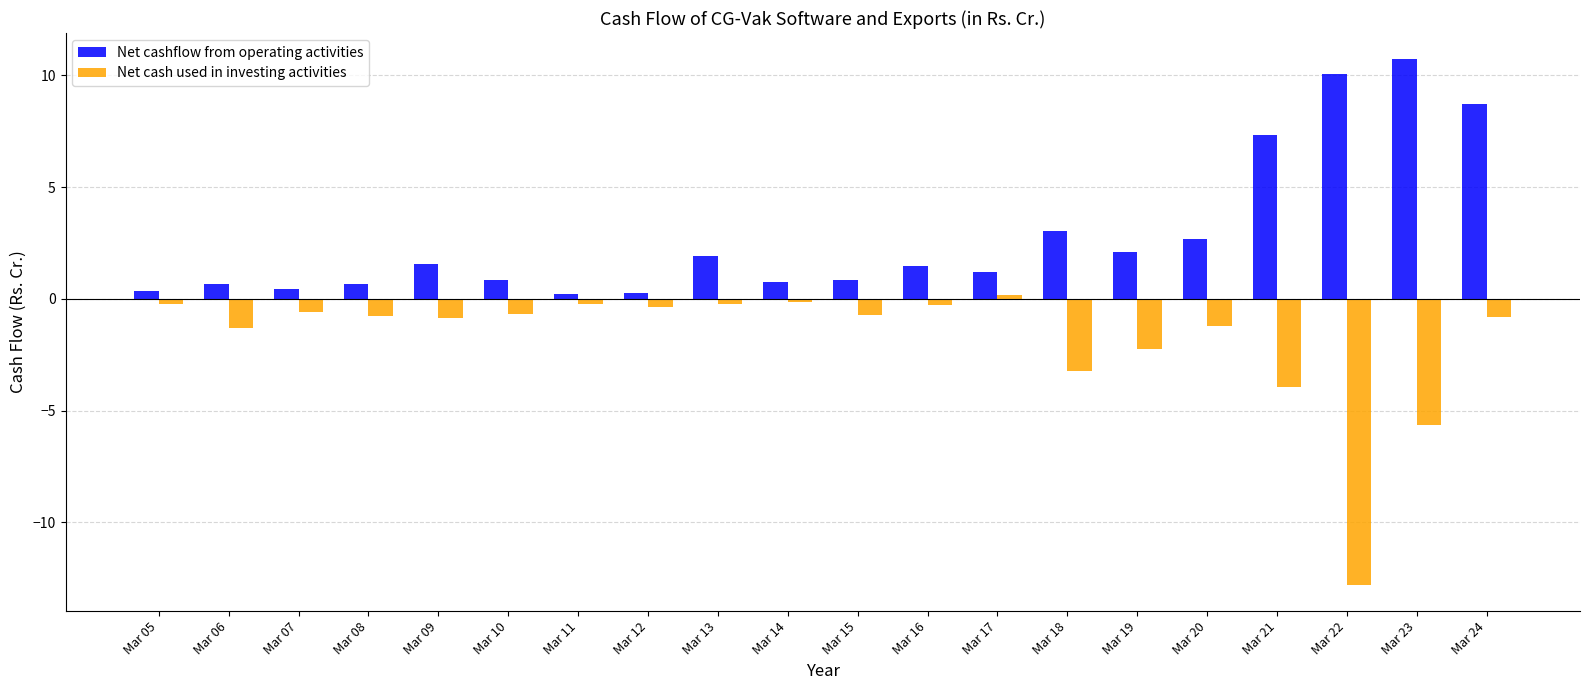

At which label does Net cash used in investing activities first exceed 0?

Mar 17